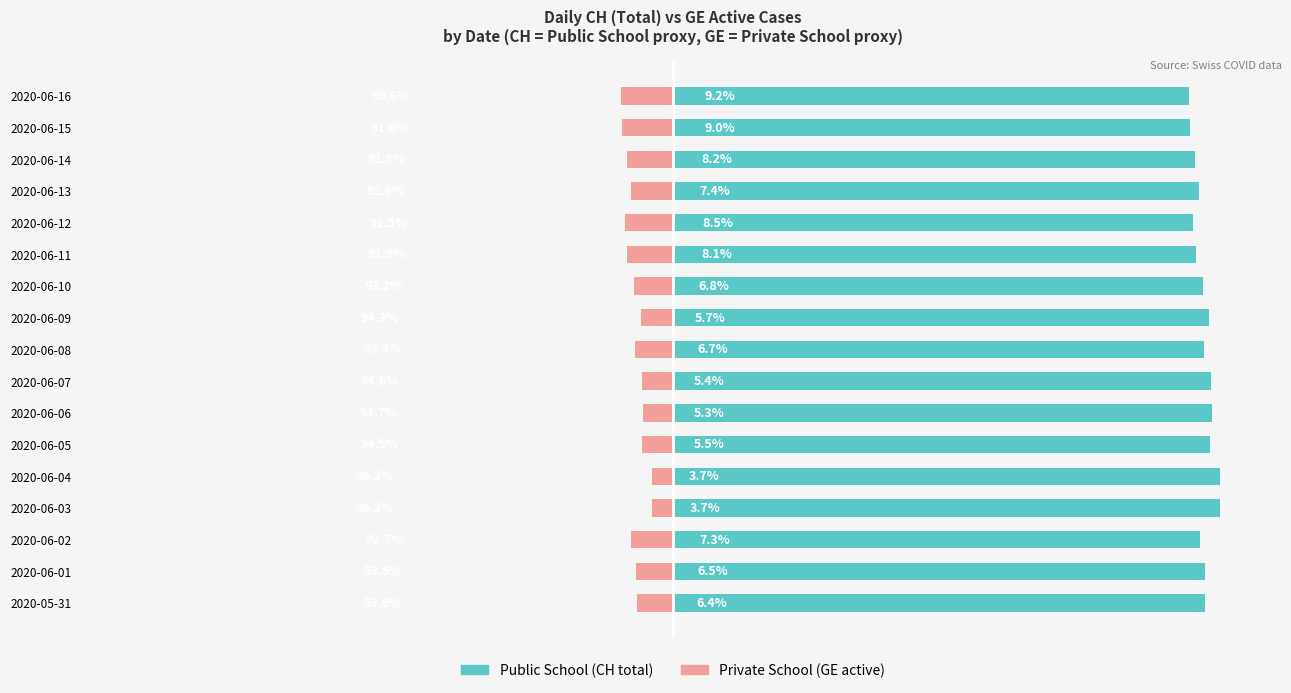

The Public School series shows 34.0 at 2020-06-11. True or false?

False